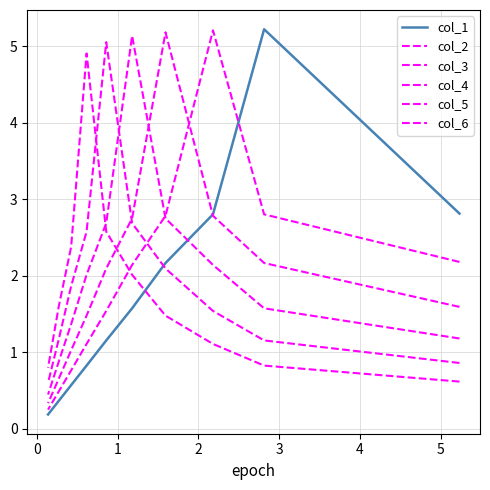

In col_3, how many points are higher than both neighbors (excluding endpoints)?

1